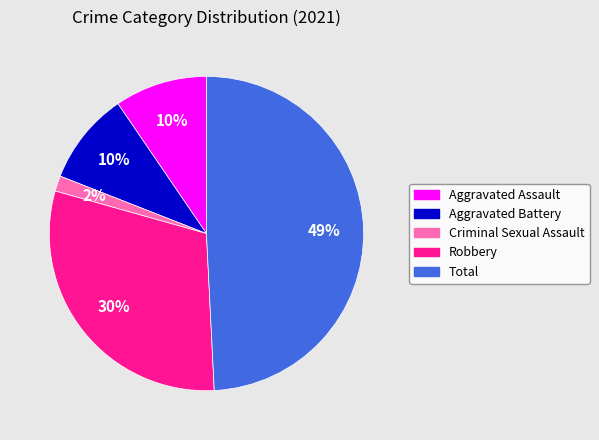

Does any single category account for the majority?

No